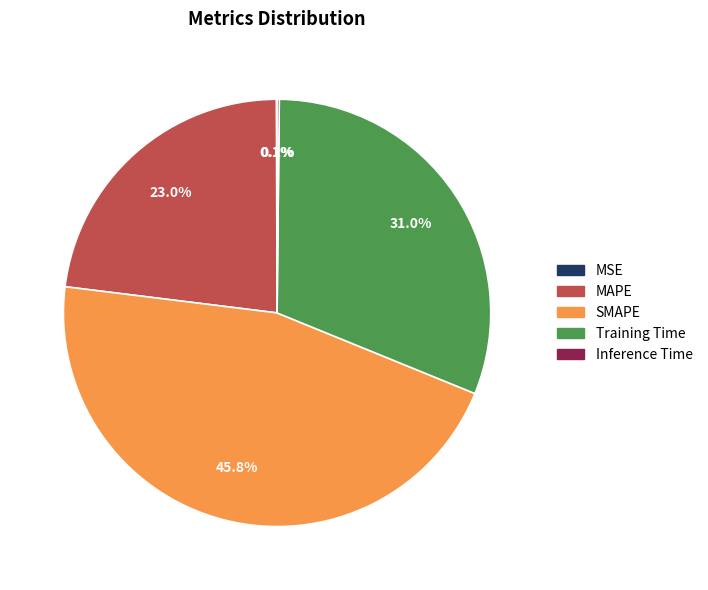

To the nearest percent, what is the average slice percentage?

20%